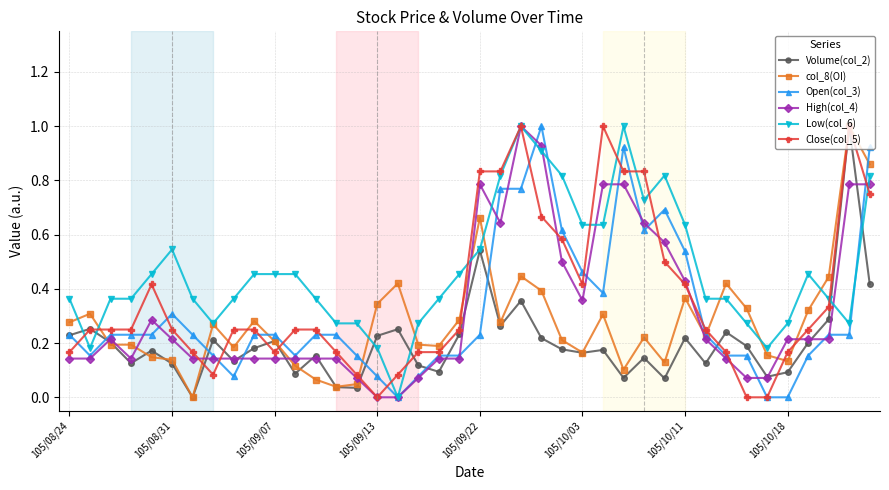

What is the greatest value displayed?

1.0